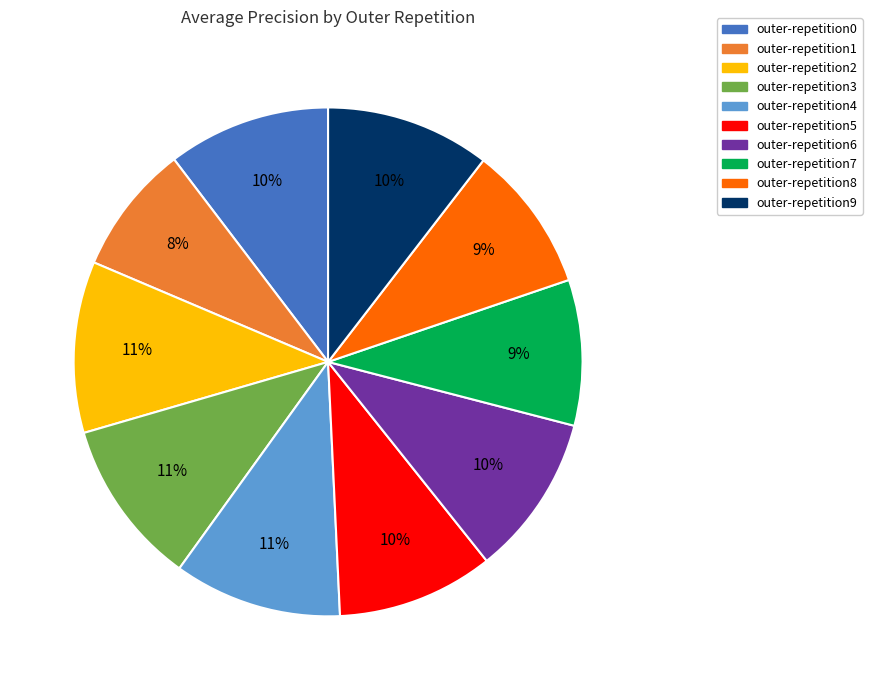

Which slice is the smallest?

outer-repetition1